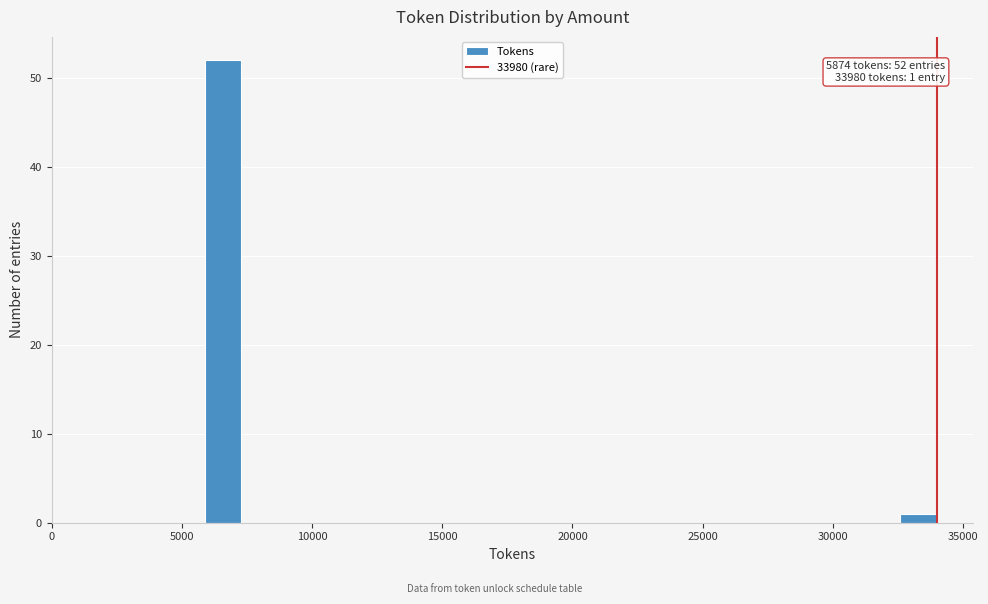

Around what value on the x-axis is the tallest bar? Give the approximate position of its centre, as read against the axis.

6500